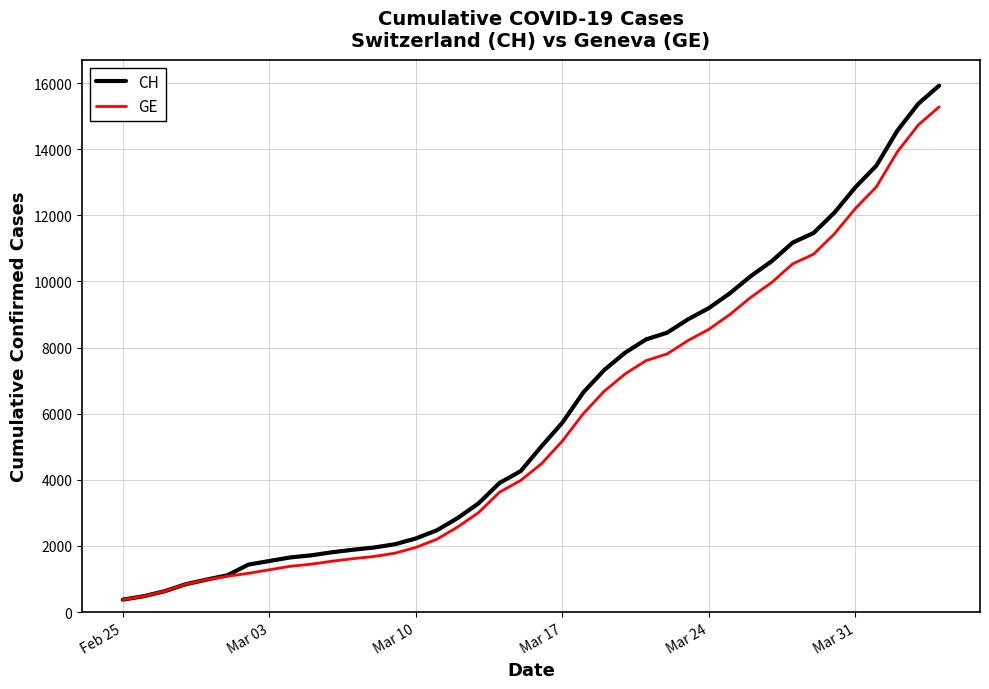

Does the chart have visible grid lines?

Yes